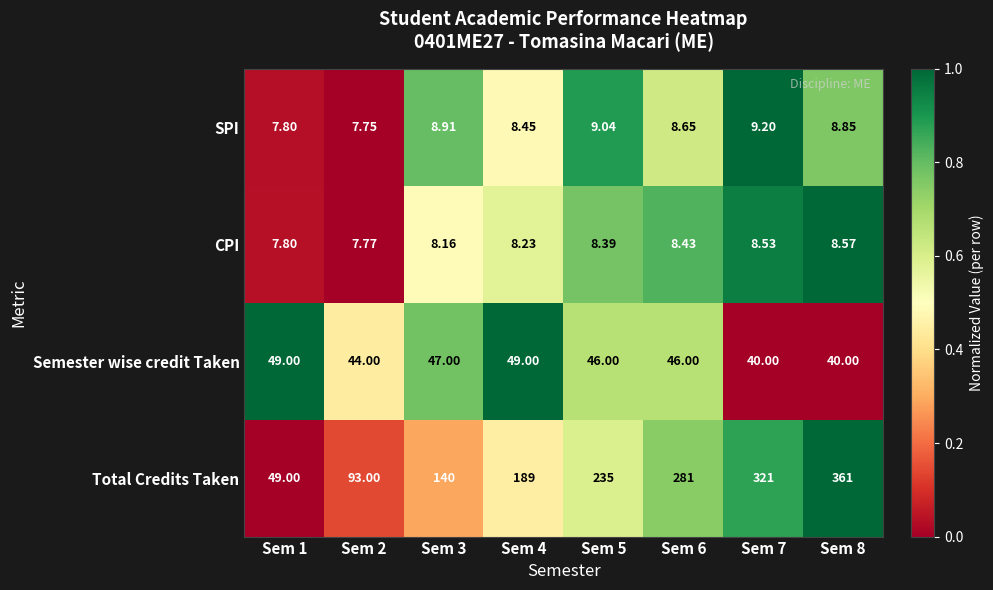

Which series has the largest total across all categories?

Total Credits Taken